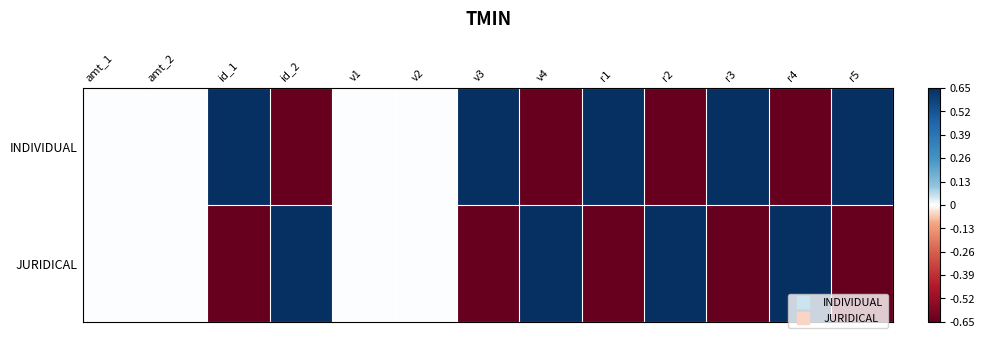

At which category is the sum across all series the highest?

amt_1